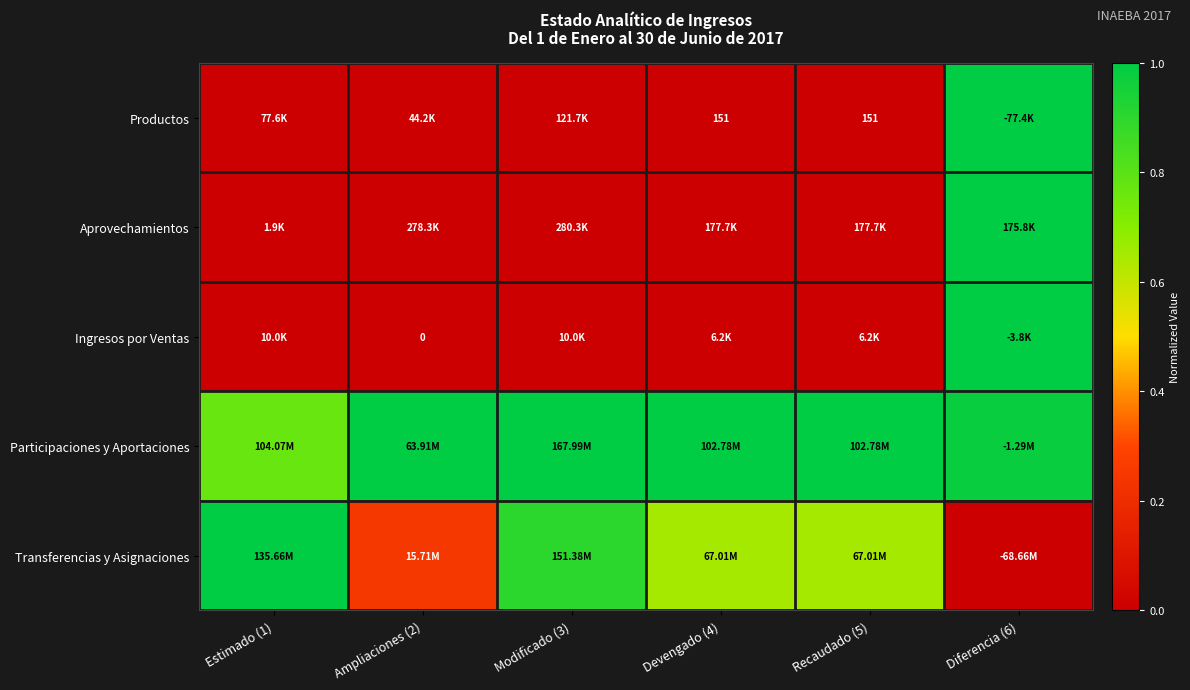

At Ampliaciones (2), list the series in order from largest to smallest.

Participaciones y Aportaciones, Transferencias y Asignaciones, Aprovechamientos, Productos, Ingresos por Ventas